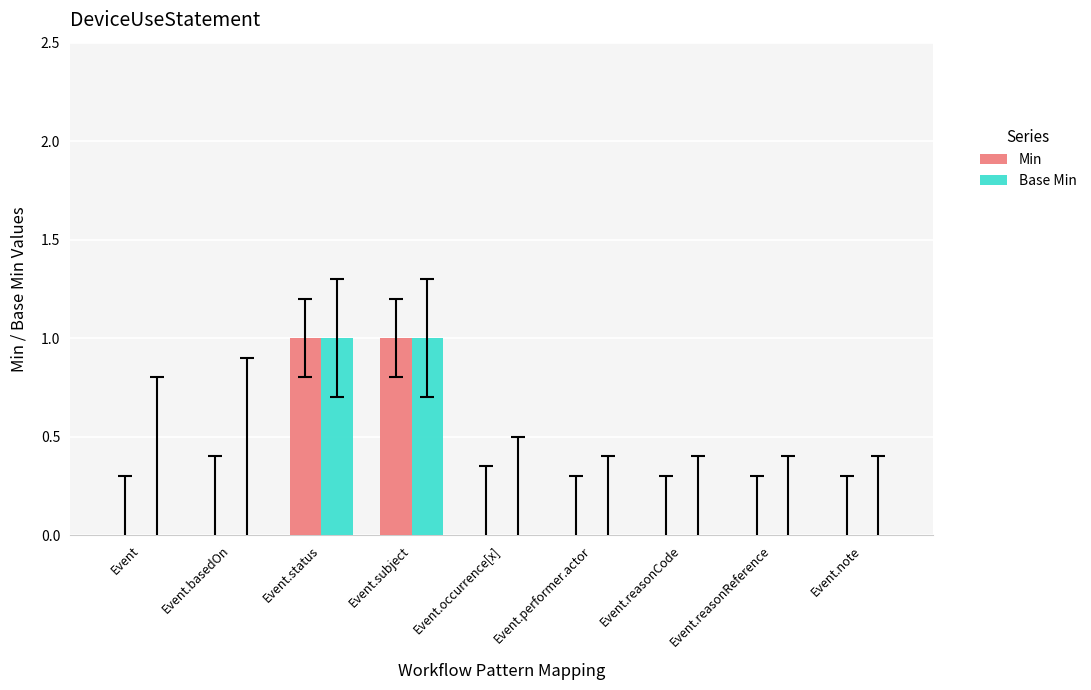

True or false: Base Min has a value of 1 at Event.reasonCode.

False